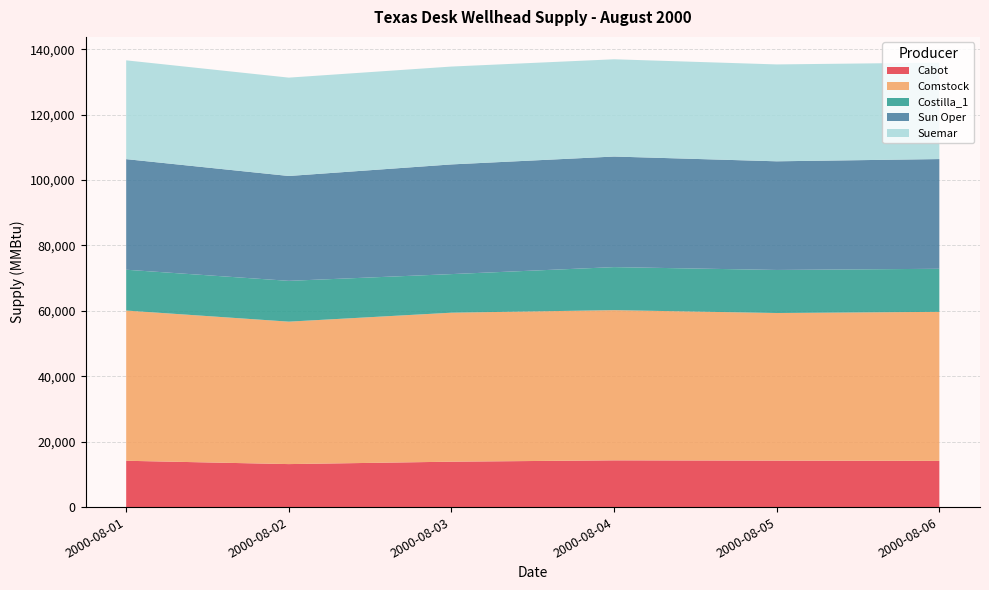

Reading right to left, list all the values displayed in this chart.

Cabot: 2000-08-06=14126	2000-08-05=14209	2000-08-04=14291	2000-08-03=13880	2000-08-02=13144	2000-08-01=14159
Comstock: 2000-08-06=45563	2000-08-05=45122	2000-08-04=45917	2000-08-03=45551	2000-08-02=43547	2000-08-01=45929
Costilla_1: 2000-08-06=13166	2000-08-05=13162	2000-08-04=13157	2000-08-03=11796	2000-08-02=12474	2000-08-01=12475
Sun Oper: 2000-08-06=33542	2000-08-05=33217	2000-08-04=33802	2000-08-03=33533	2000-08-02=32058	2000-08-01=33811
Suemar: 2000-08-06=29481	2000-08-05=29618	2000-08-04=29734	2000-08-03=29917	2000-08-02=30068	2000-08-01=30202